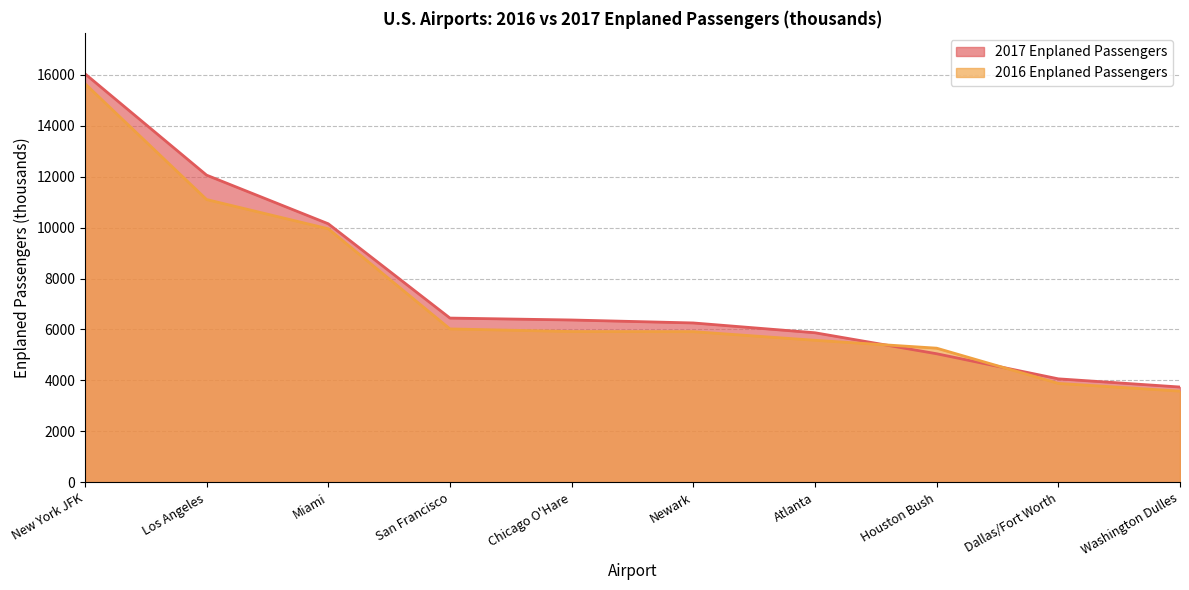

At how many categories does at least one series exceed 3911?

9